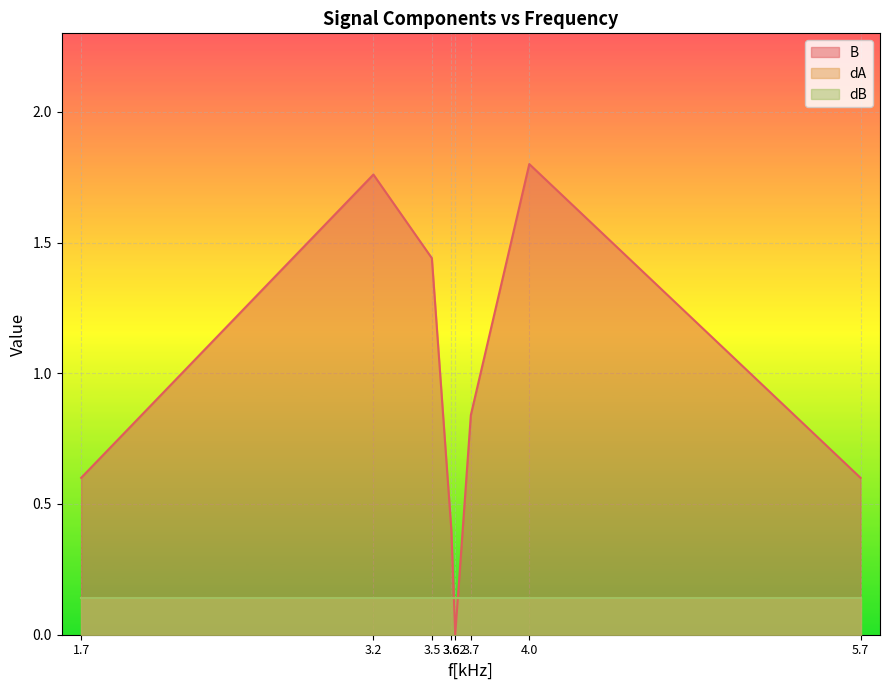

True or false: dA has a value of 0.0 at 3.62.

False